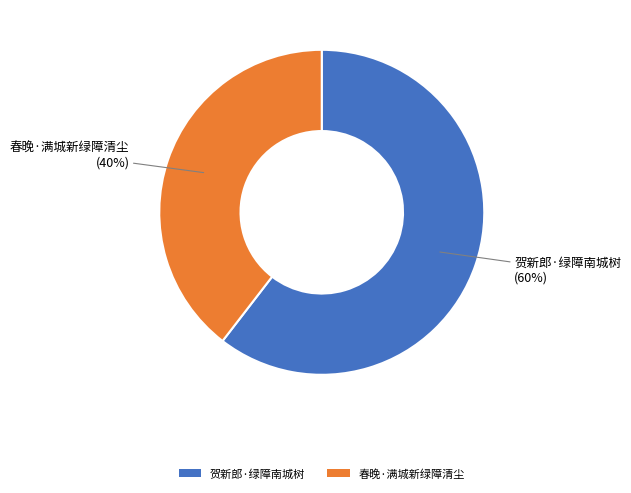

How many slices are in this pie chart?

2